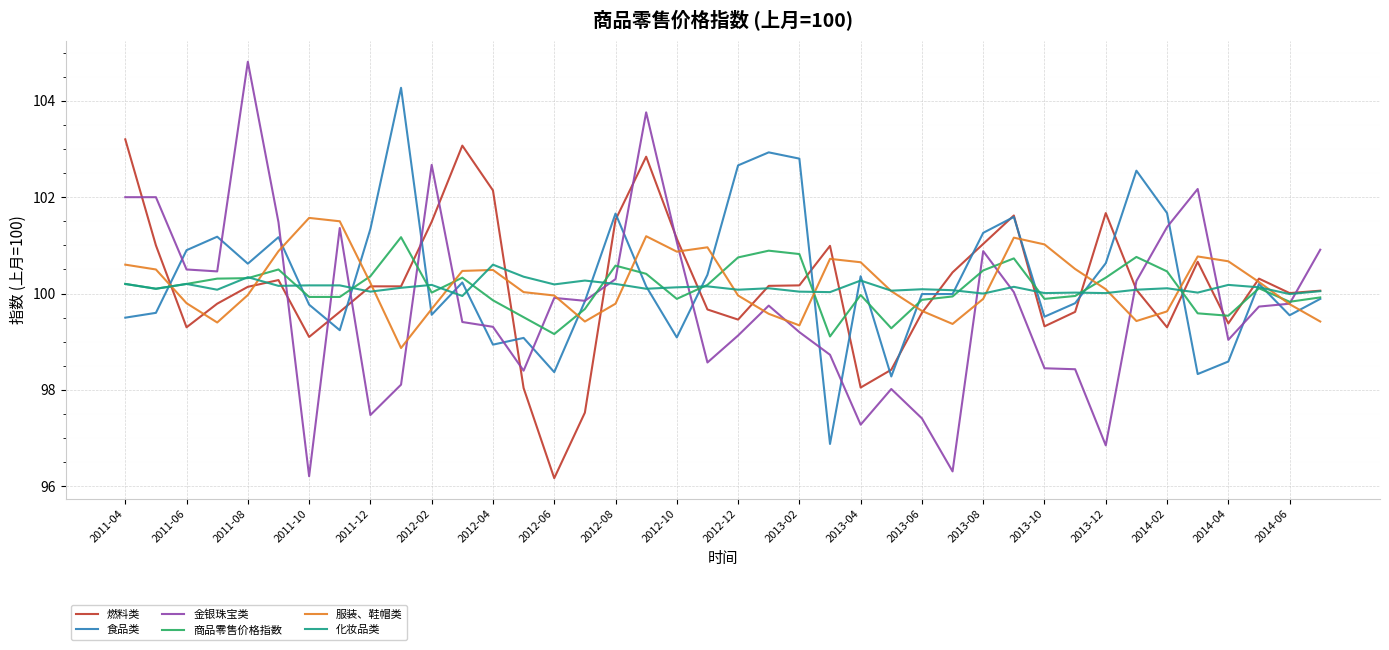

What is the highest value of the 金银珠宝类 series?

104.8